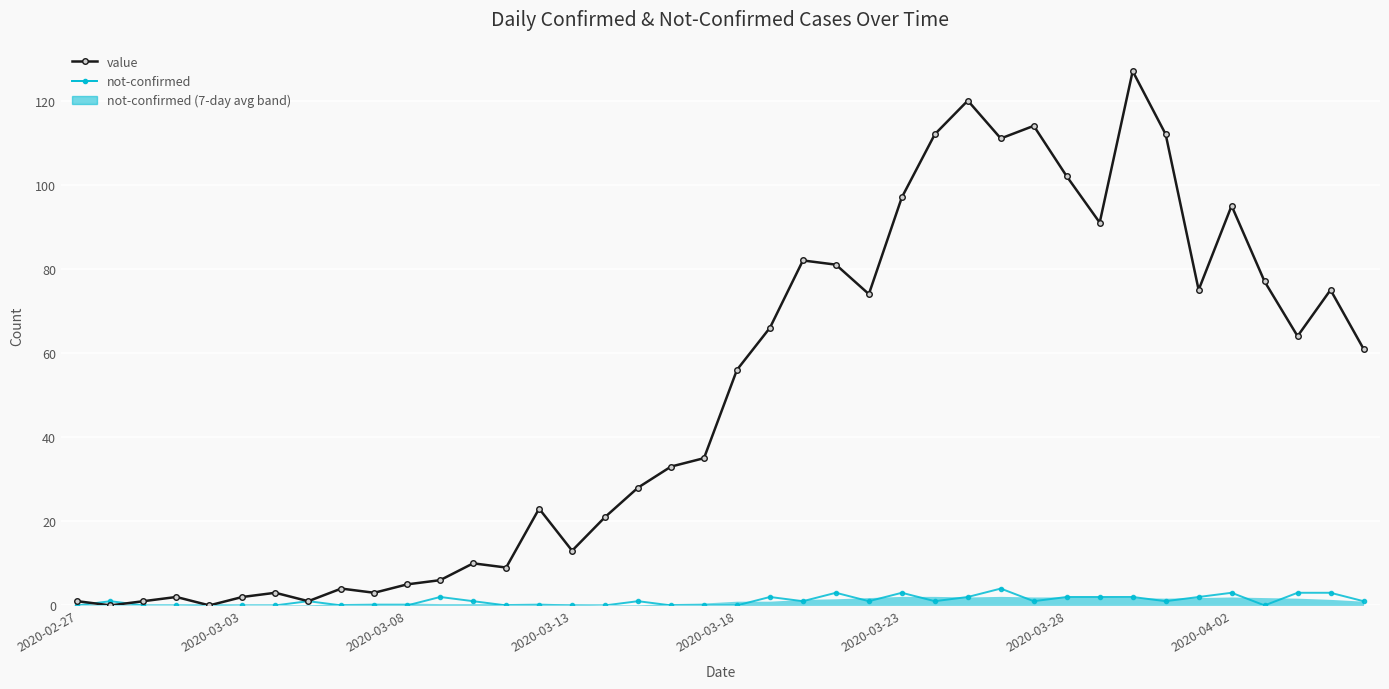

The value of not-confirmed at 2020-03-13 is -3. True or false?

False